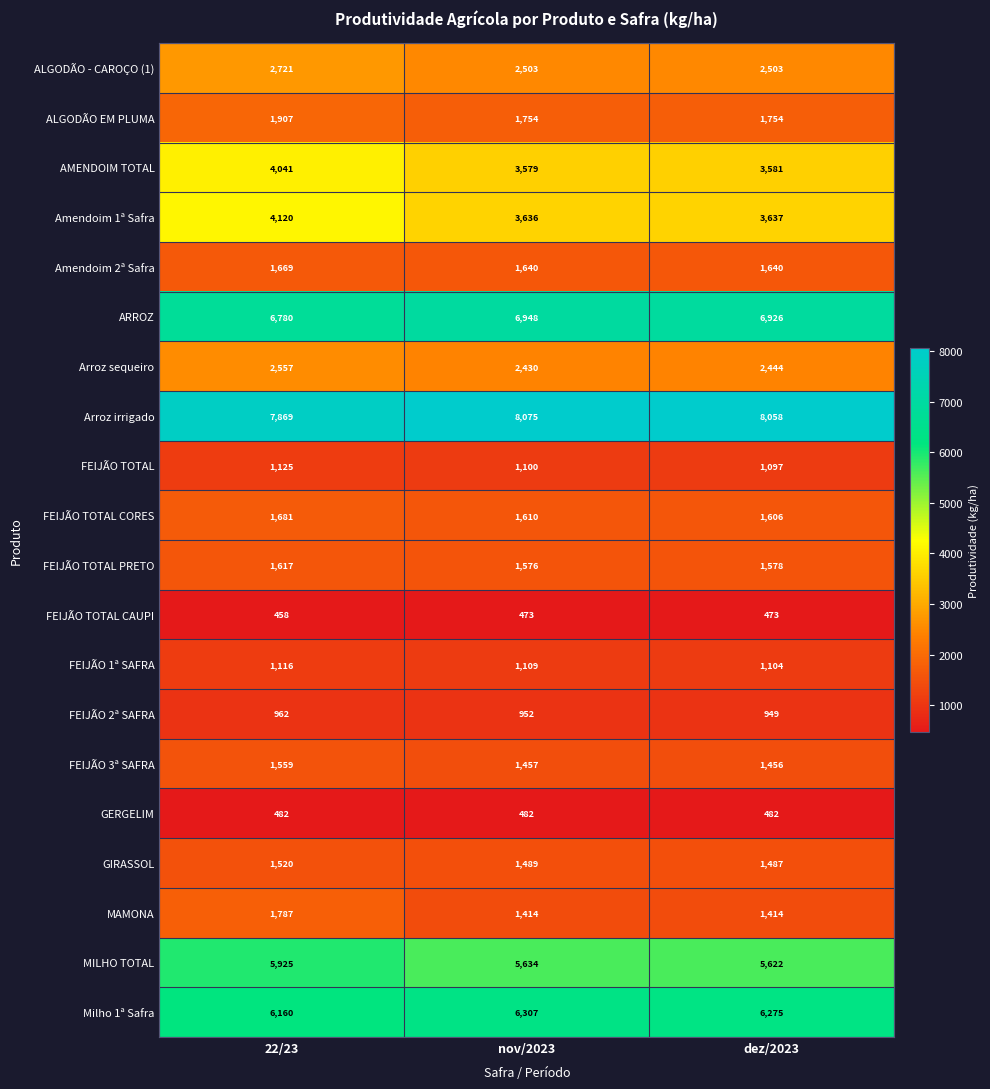

At which category is the sum across all series the highest?

22/23